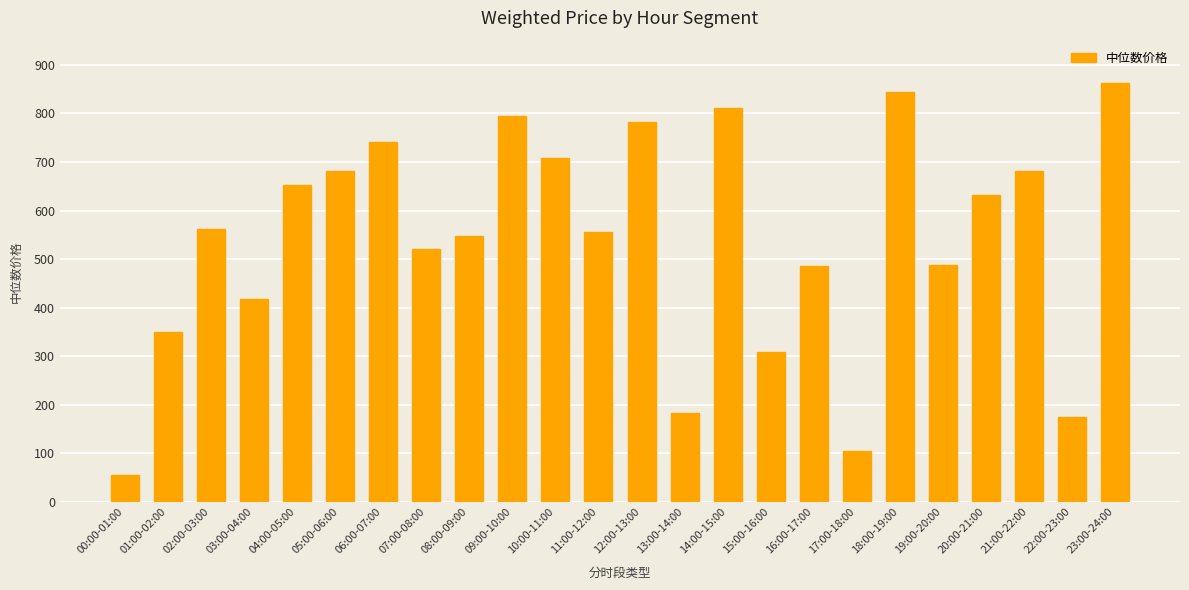

How many values exceed 561?

12